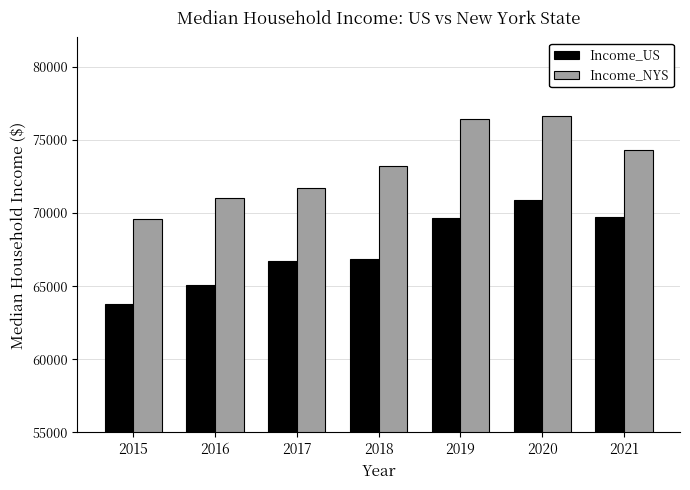

At how many categories does at least one series exceed 70299?

6